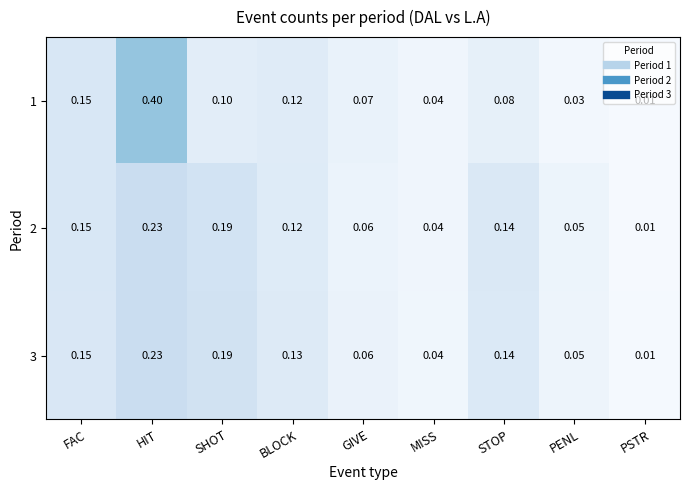

Is the value of 3 at SHOT greater than the value of 1 at BLOCK?

Yes